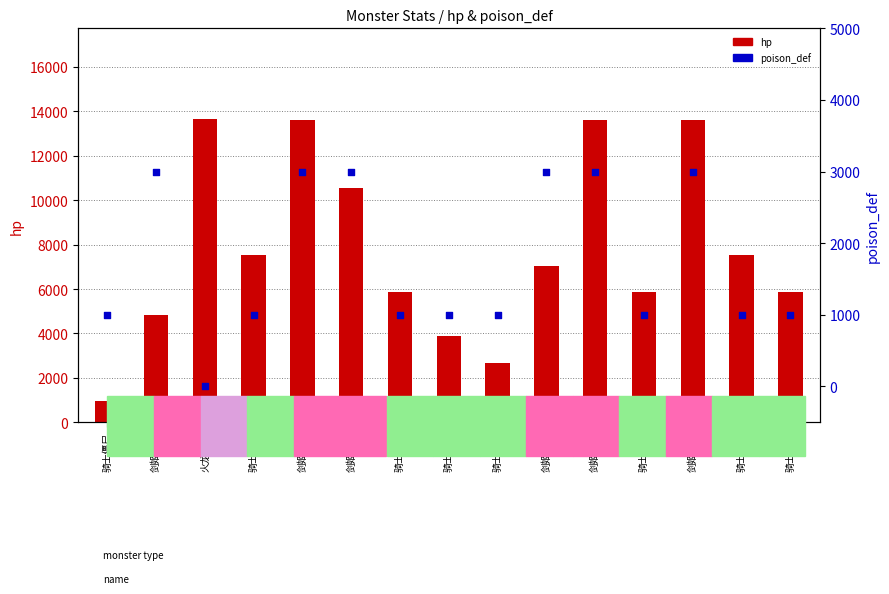

Which series reaches the maximum Y coordinate?

hp